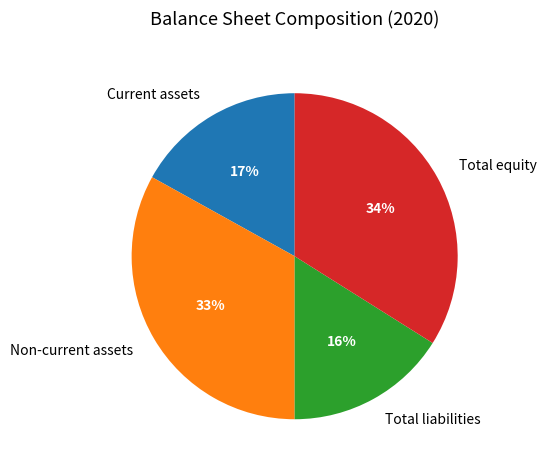

How many segments does this pie chart have?

4